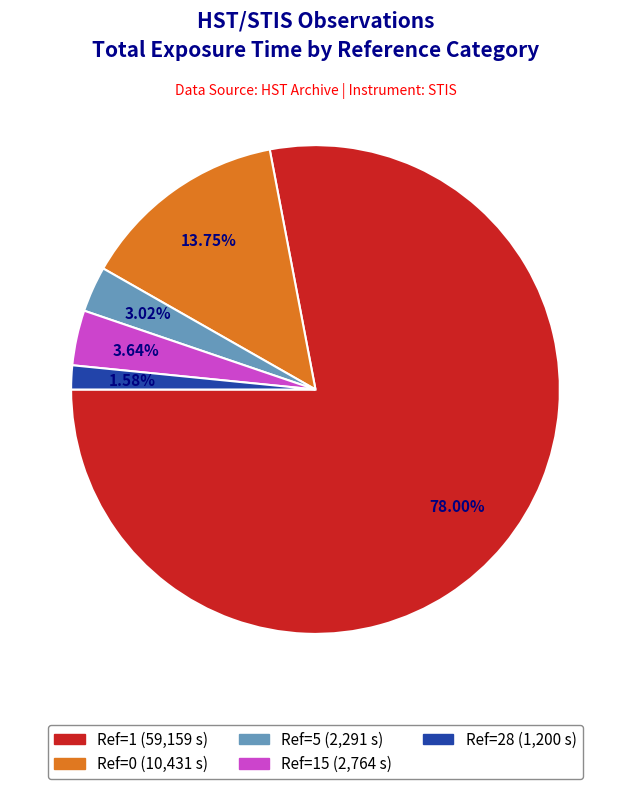

Is there any slice that represents more than half of the pie?

Yes